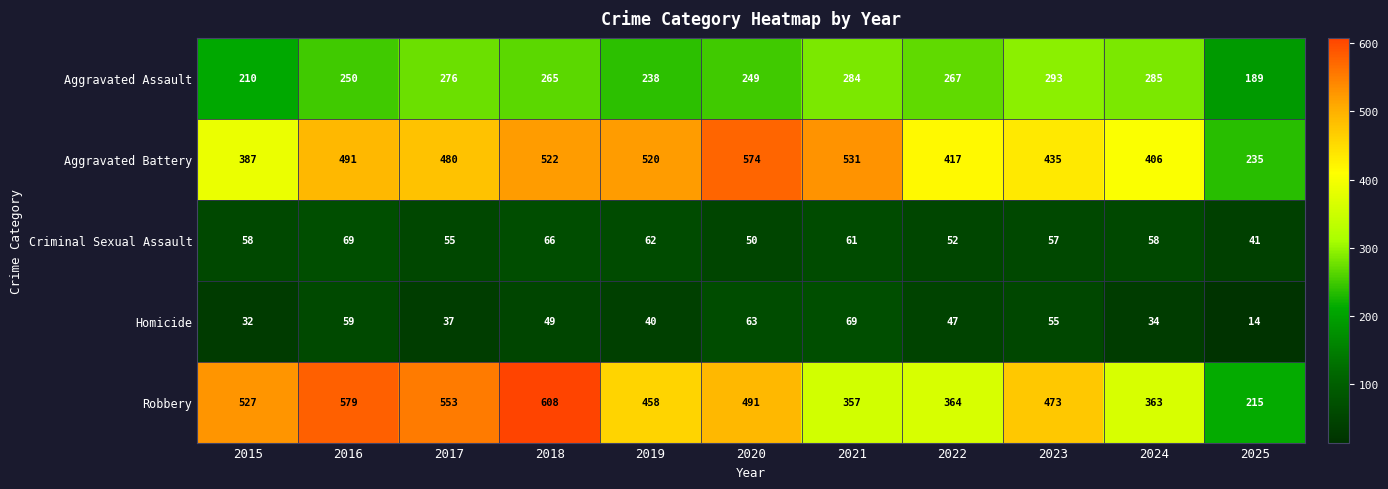

What is the difference between the Robbery values at 2015 and 2021?

170